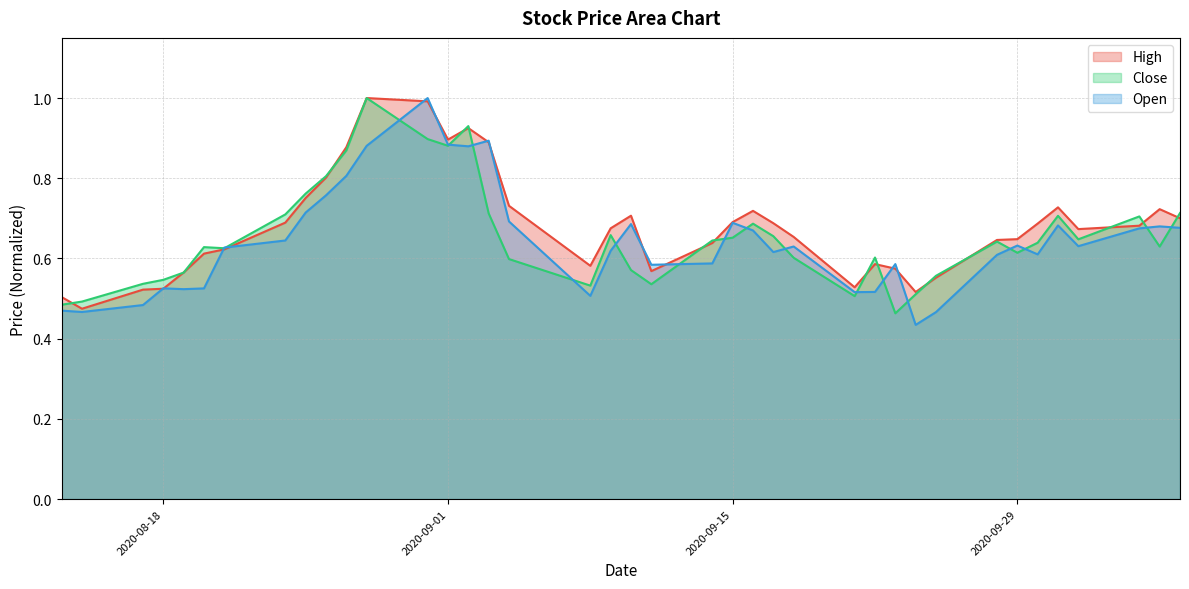

What is the difference between the highest and lowest values at 2020-08-31?

0.1